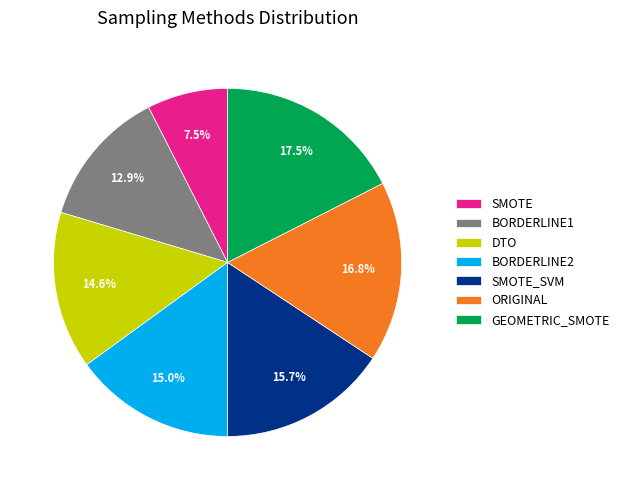

Is DTO the majority of the pie?

No